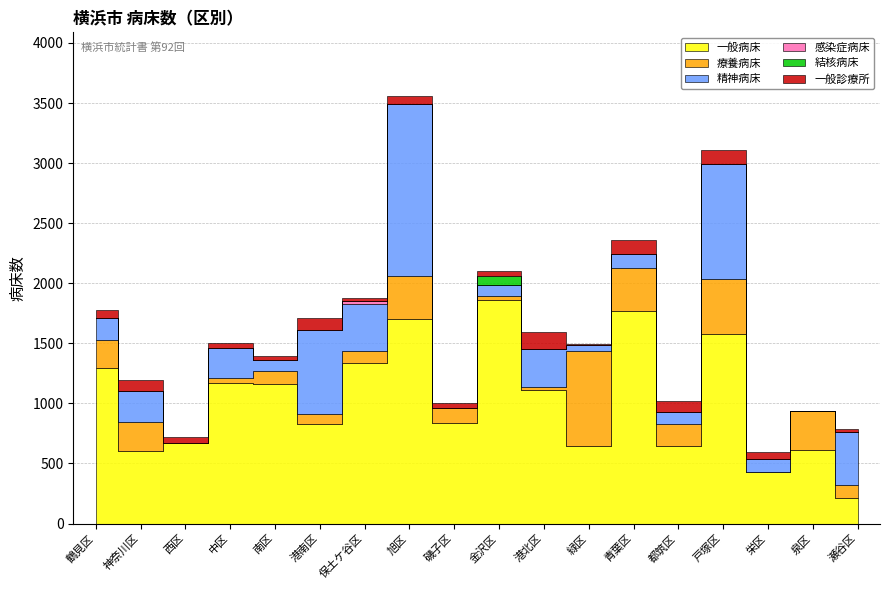

True or false: 結核病床 has more than 1 points higher than both neighbors.

False